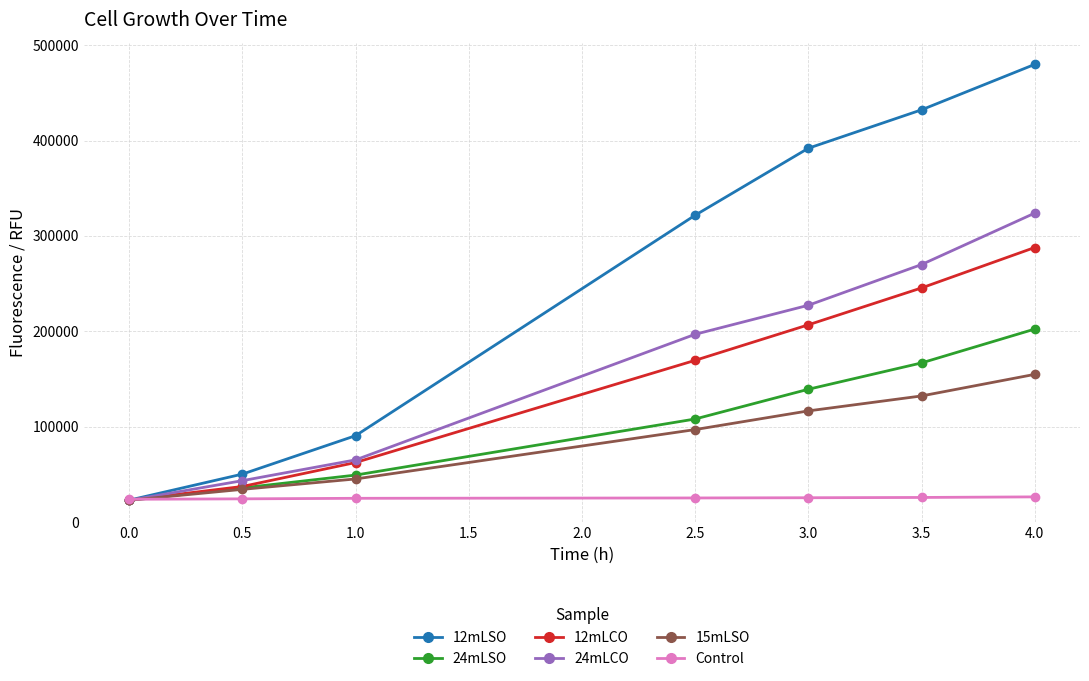

What is the spread (max minus min) of values at 0.5?

25928